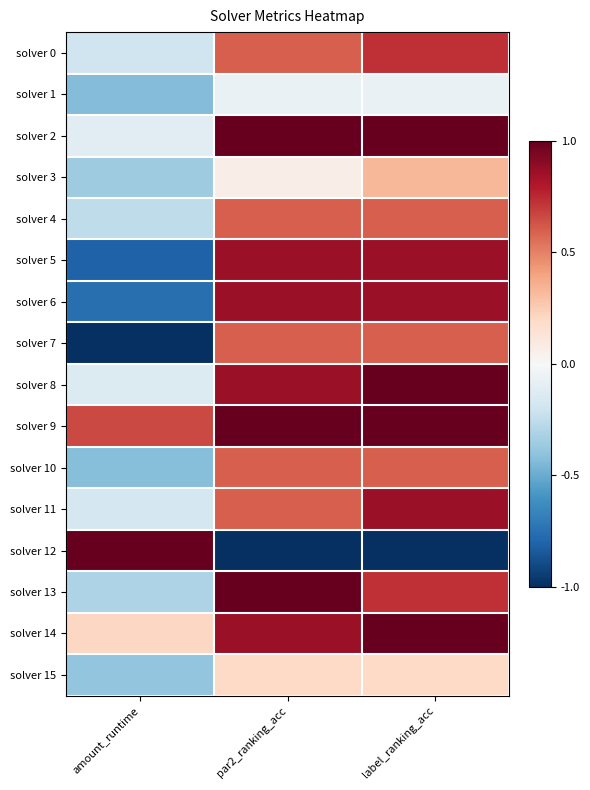

What is the maximum value shown in the chart?

1.0